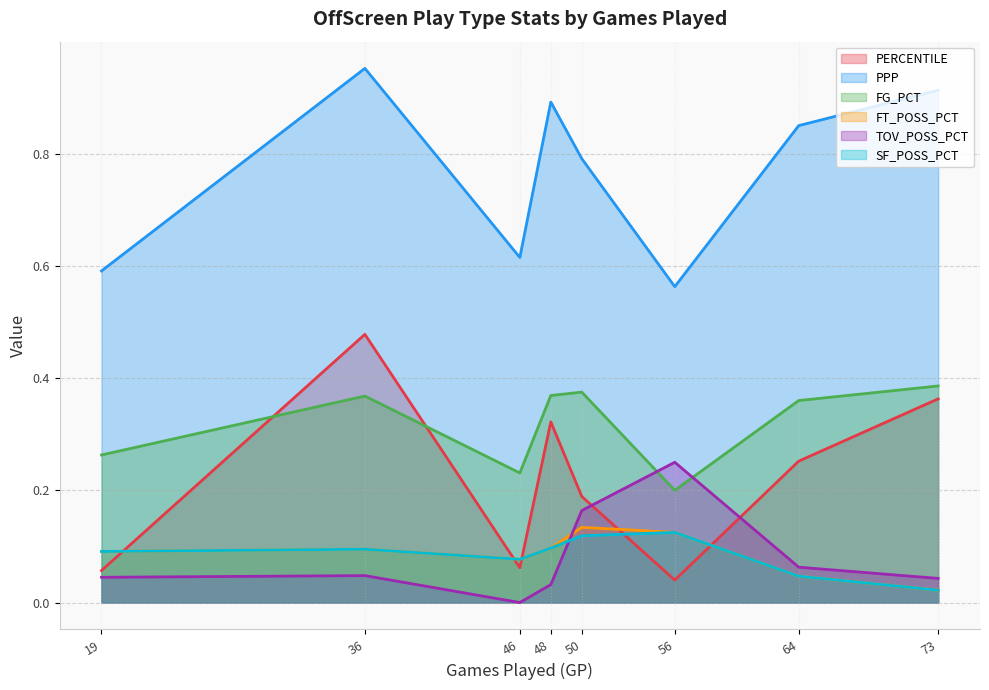

Where do FT_POSS_PCT and TOV_POSS_PCT first cross each other?

48 and 50